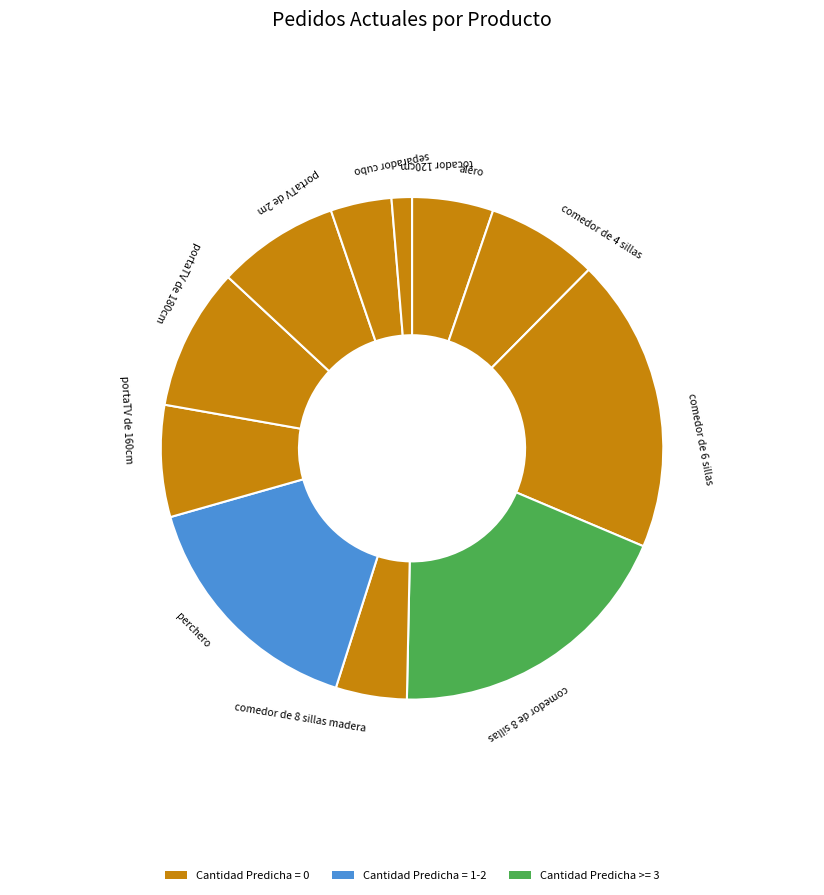

How many slices are in this pie chart?

11